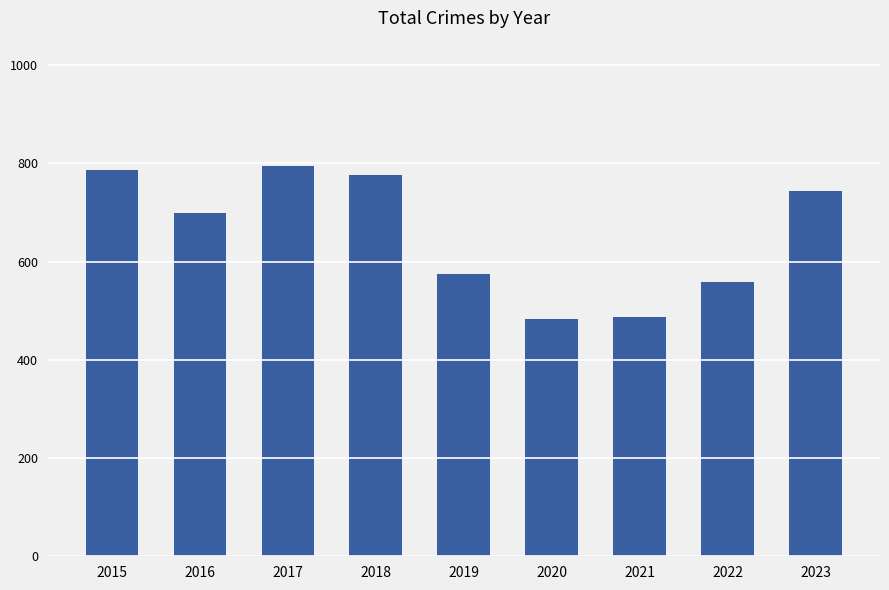

How many bars are there in total?

9